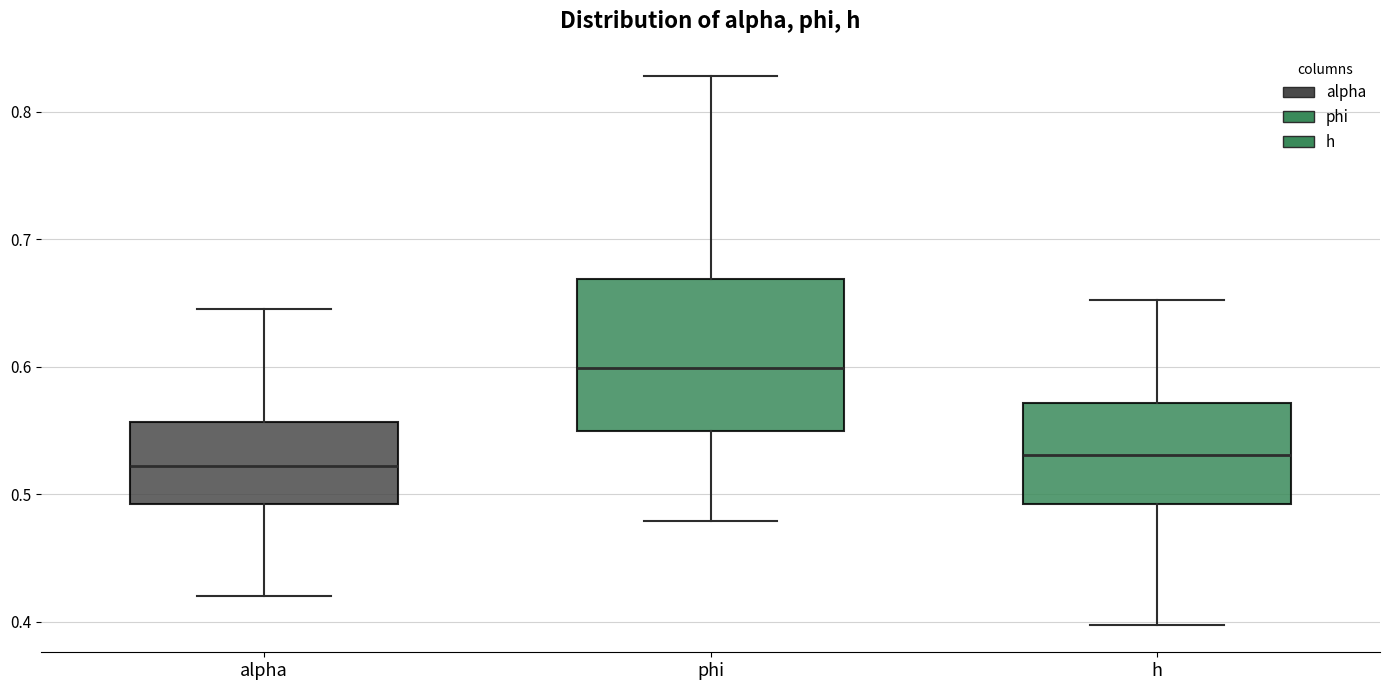

Where is the lower edge of the box for phi on the y-axis? The values are not printed on the chart, so give them approximately, as read against the axis.

0.55